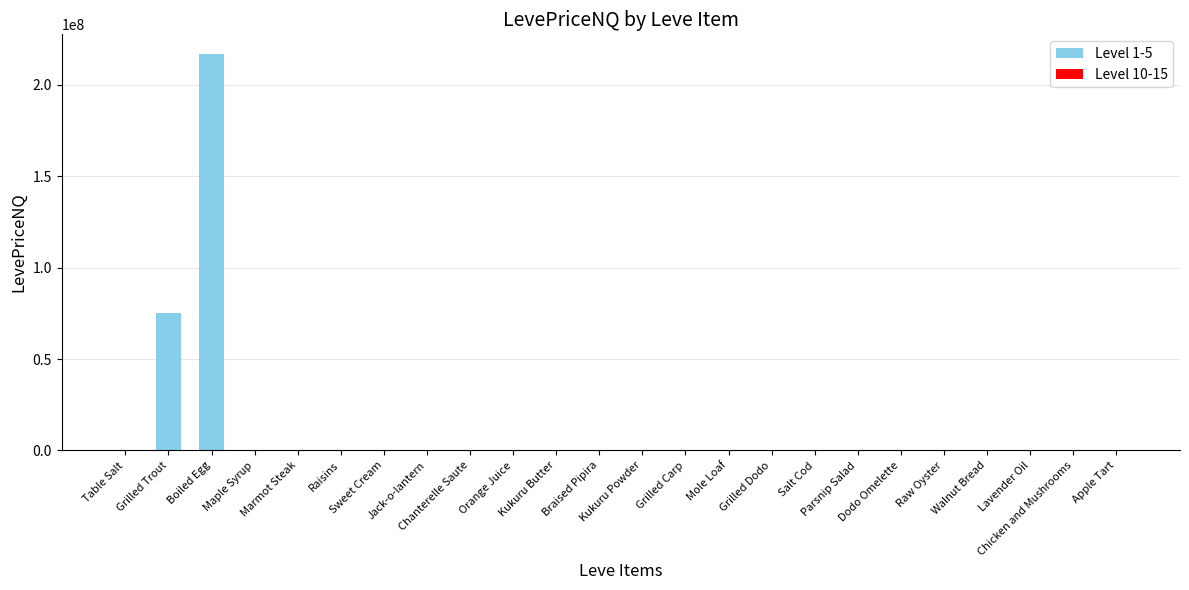

The value at Sweet Cream is 807.3. True or false?

True